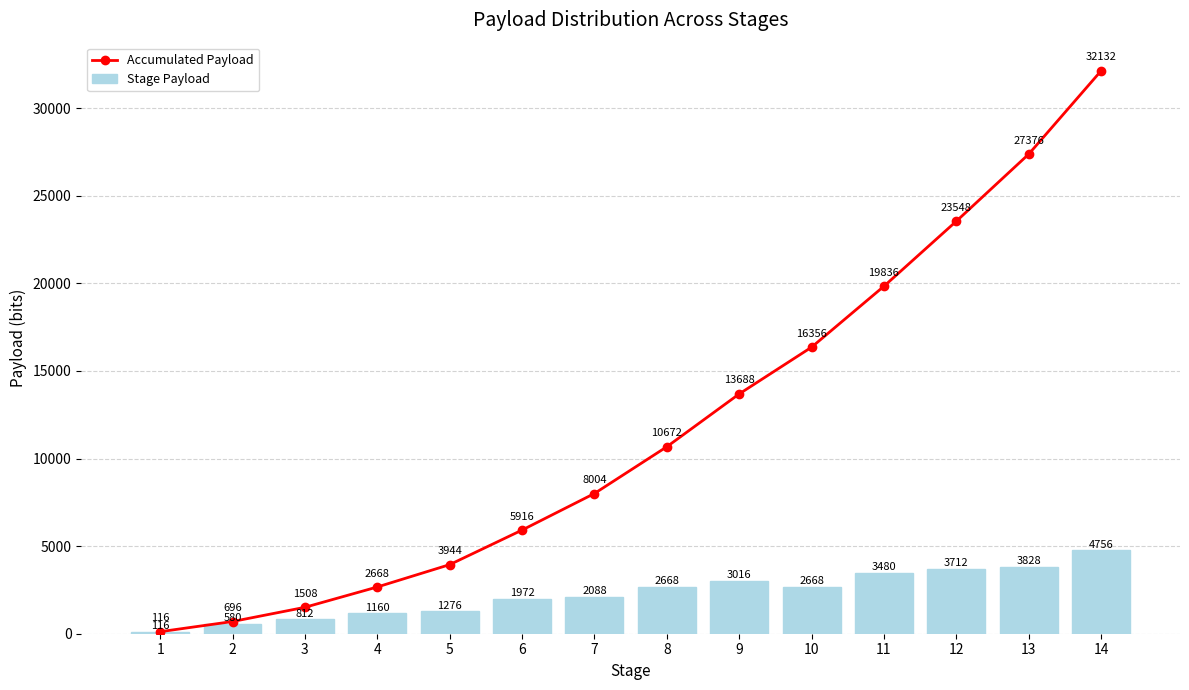

The Stage Payload series shows 3712 at 12. True or false?

True